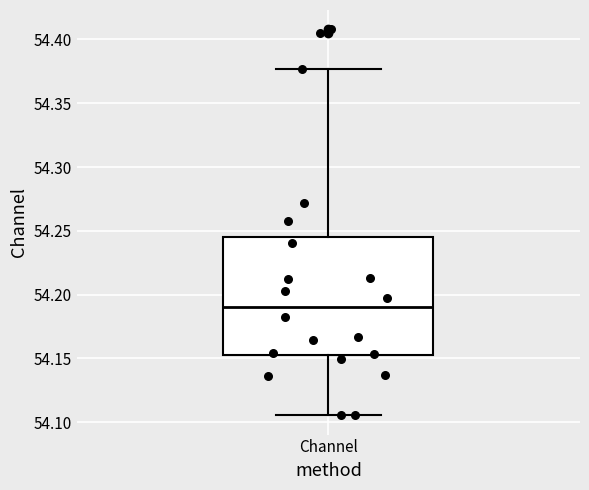

Transcribe this box plot: give where the median line is, the range the box spans, and where the two whiskers end, as read against the y-axis. The values are not printed on the chart, so give them approximately, as read against the axis.

median 54.190, box 54.155 to 54.245, whiskers 54.105 to 54.375